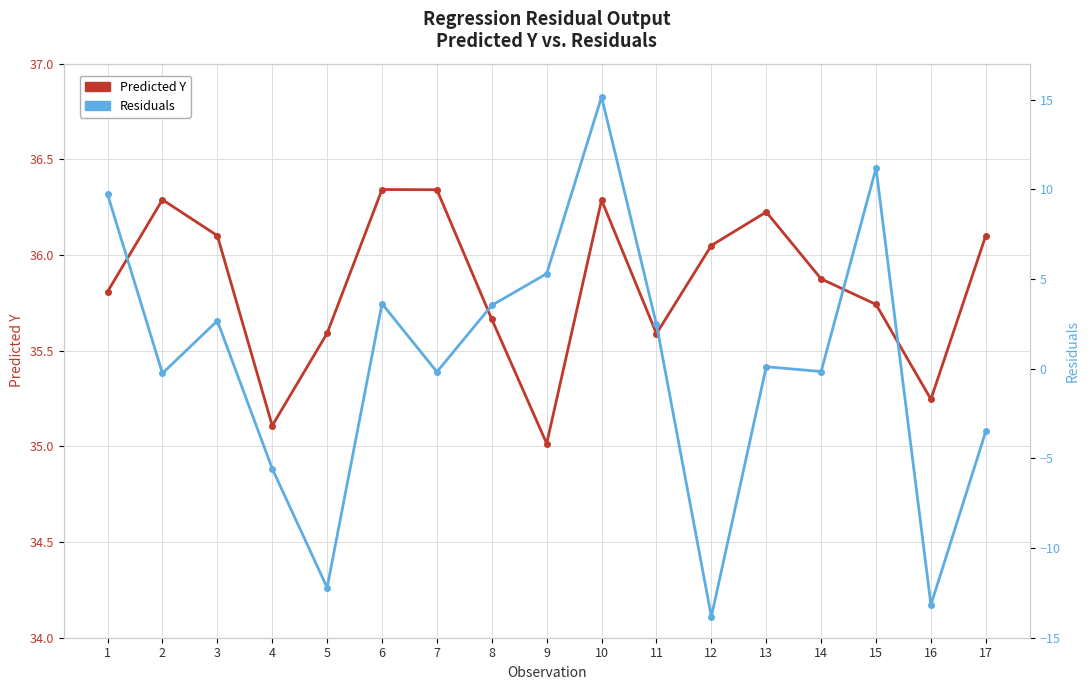

Reading left to right, transcribe all the data shown in this chart.

Predicted Y: 35.8	36.3	36.1	35.1	35.6	36.3	36.3	35.7	35.0	36.3	35.6	36.0	36.2	35.9	35.7	35.2	36.1
Residuals: 9.7	-0.3	2.7	-5.6	-12.2	3.6	-0.2	3.5	5.3	15.1	2.5	-13.8	0.1	-0.2	11.2	-13.2	-3.5